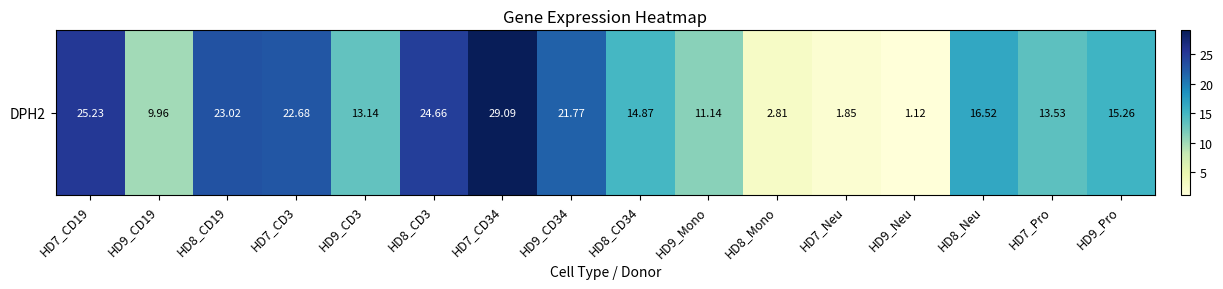

What is the change in value from HD8_Mono to HD8_Neu?

+13.7